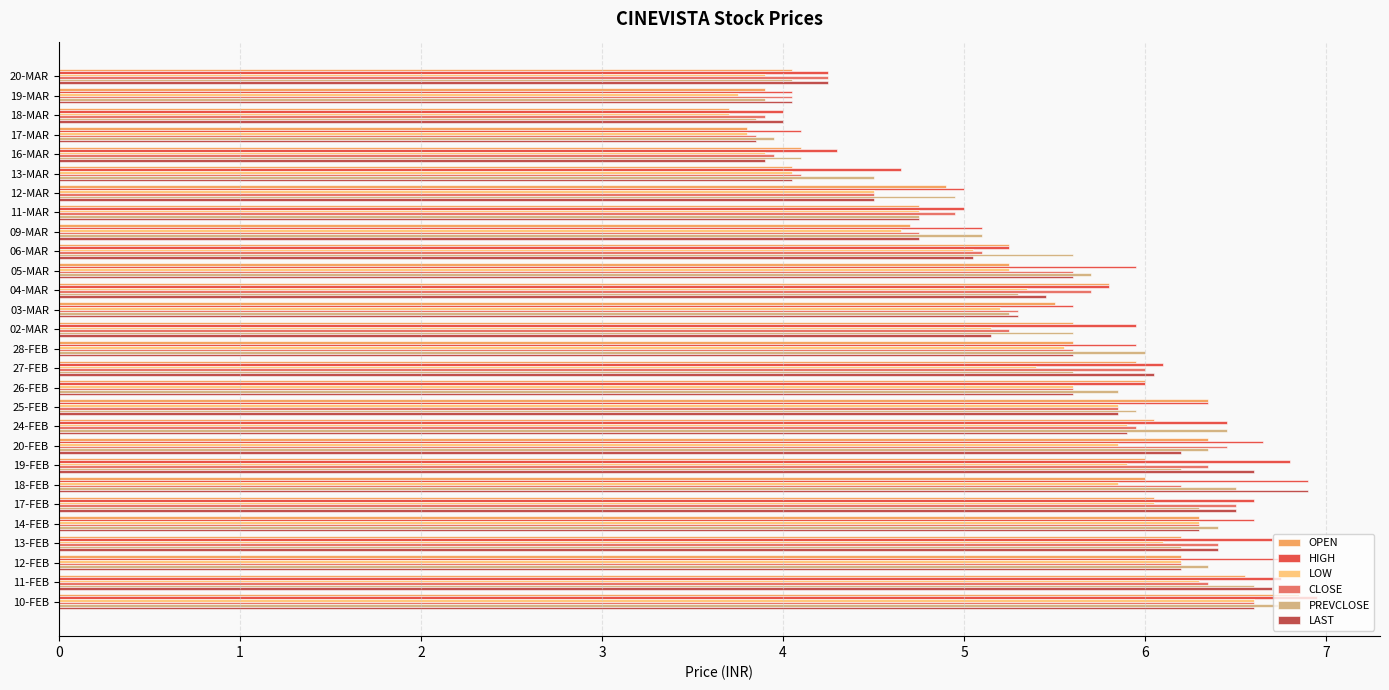

How many categories are shown in the chart?

28